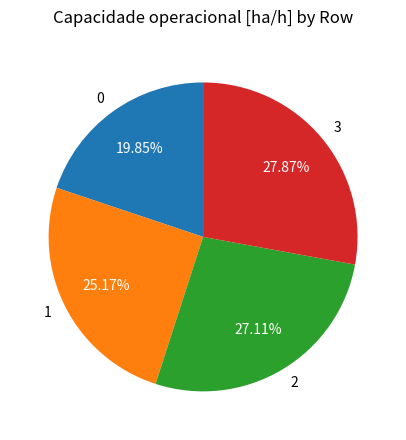

Does 1 account for over 50% of the chart?

No